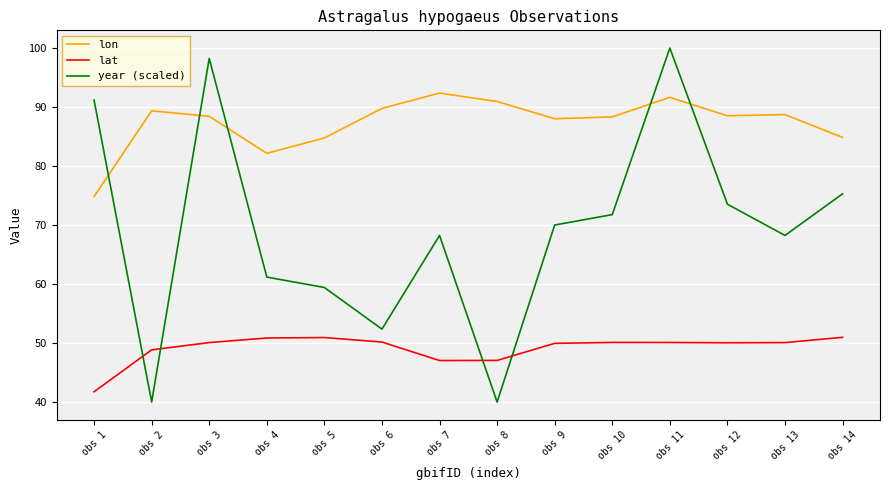

What is the sum of all lon values?

1222.7